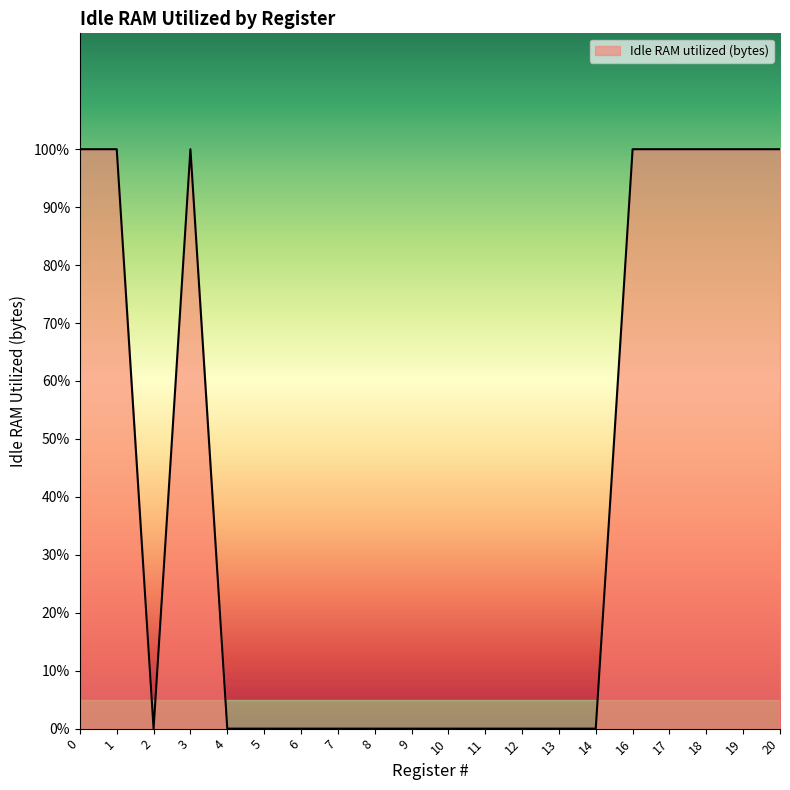

At which category does the chart reach its minimum across all series?

2